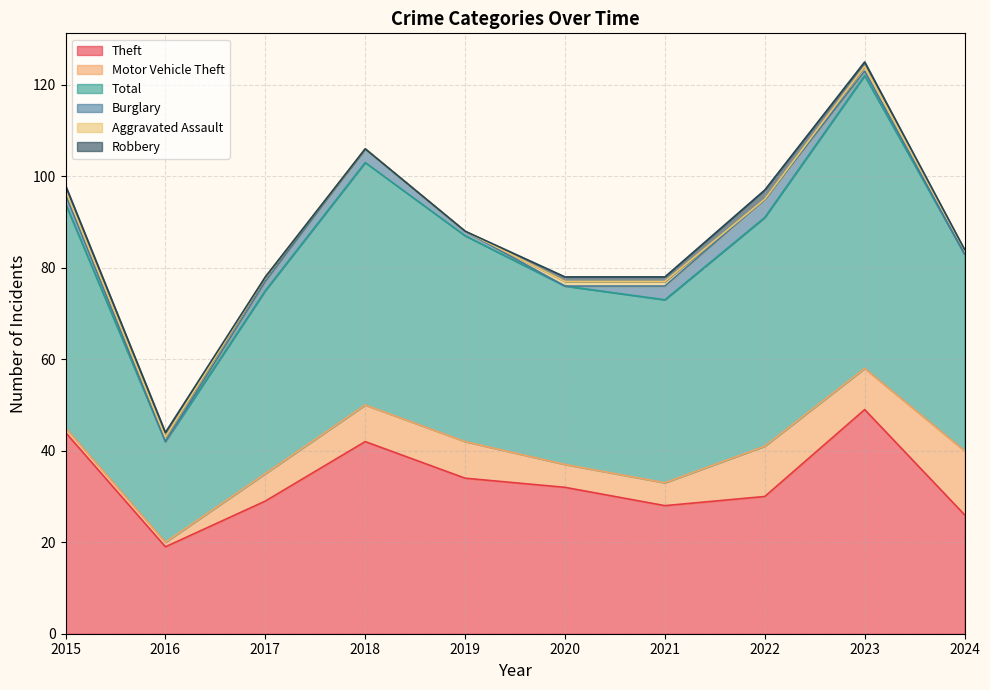

Where does the Total series first go above 45?

2015